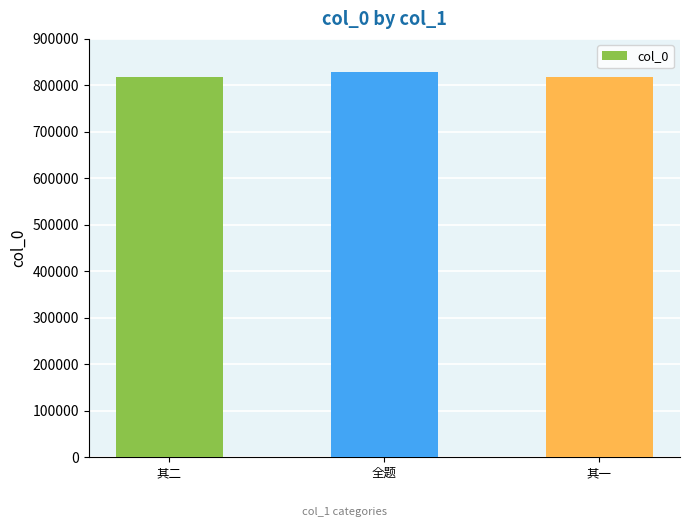

The value at 全题 is 1413914. True or false?

False